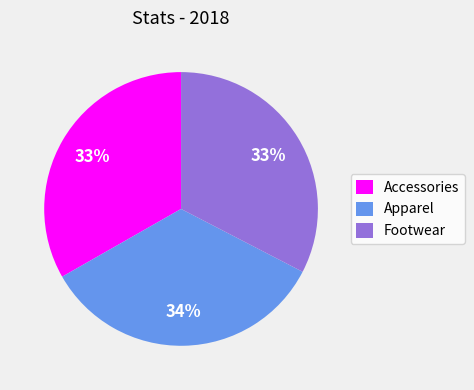

How many segments does this pie chart have?

3